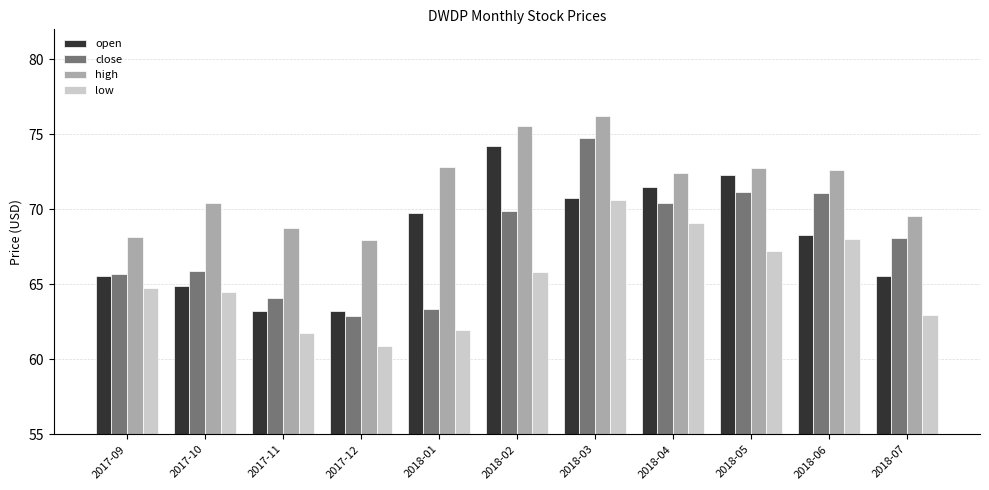

What is the label of the 2nd bar from the right?

2018-06